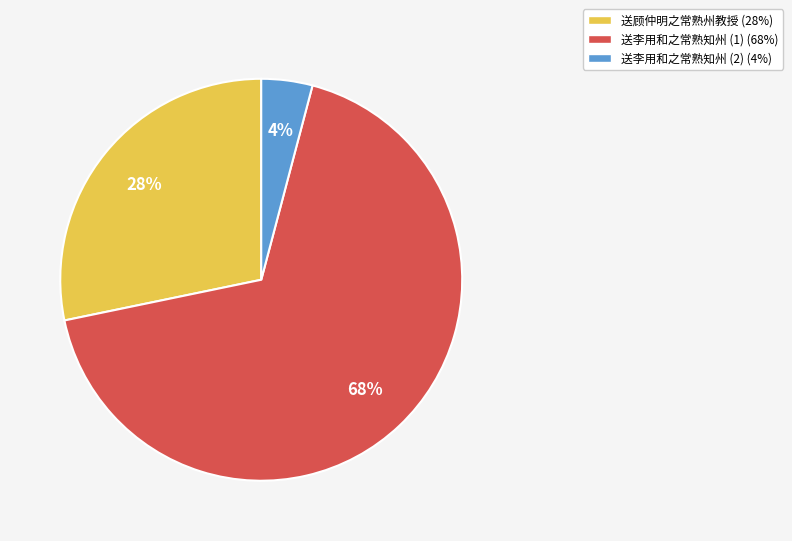

Is there any slice that represents more than half of the pie?

Yes